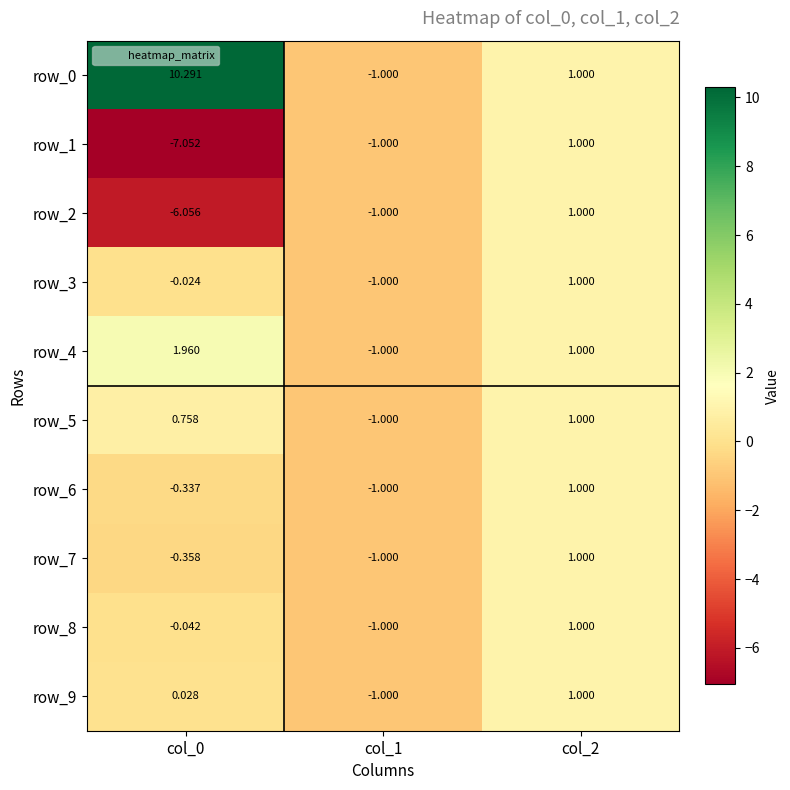

Is the value of row_6 at col_2 greater than the value of row_8 at col_1?

Yes